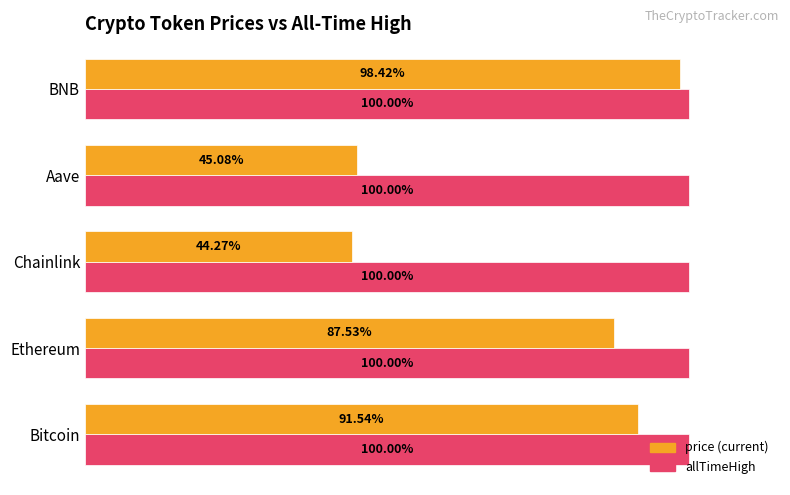

At which category is the sum across all series the highest?

BNB